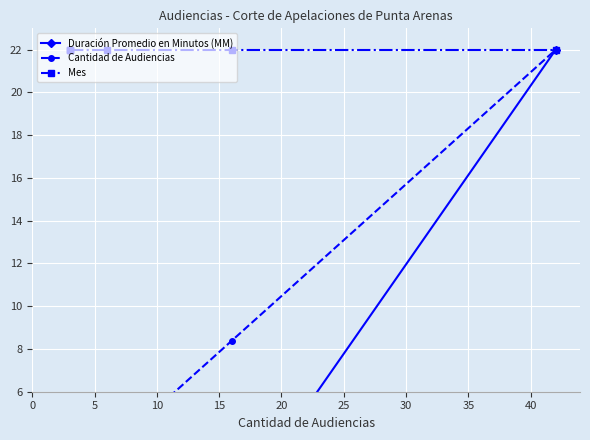

True or false: Cantidad de Audiencias and Duración Promedio en Minutos (MM) intersect in this chart.

False